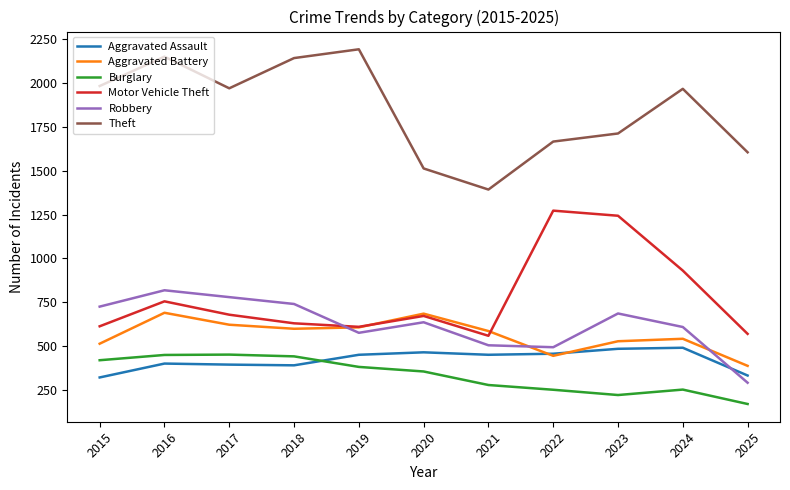

At which category is the sum across all series the highest?

2016